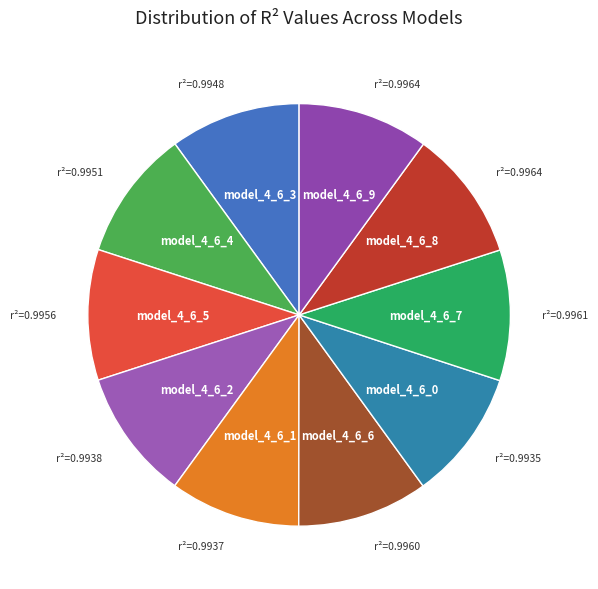

Which category has the smallest portion of the pie?

model_4_6_0